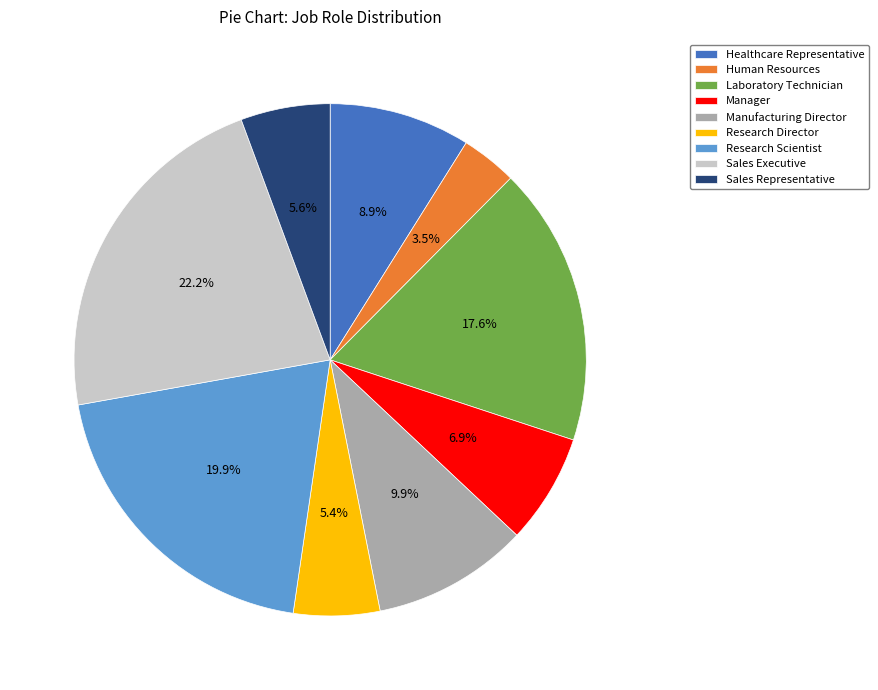

Does Research Scientist account for over 50% of the chart?

No